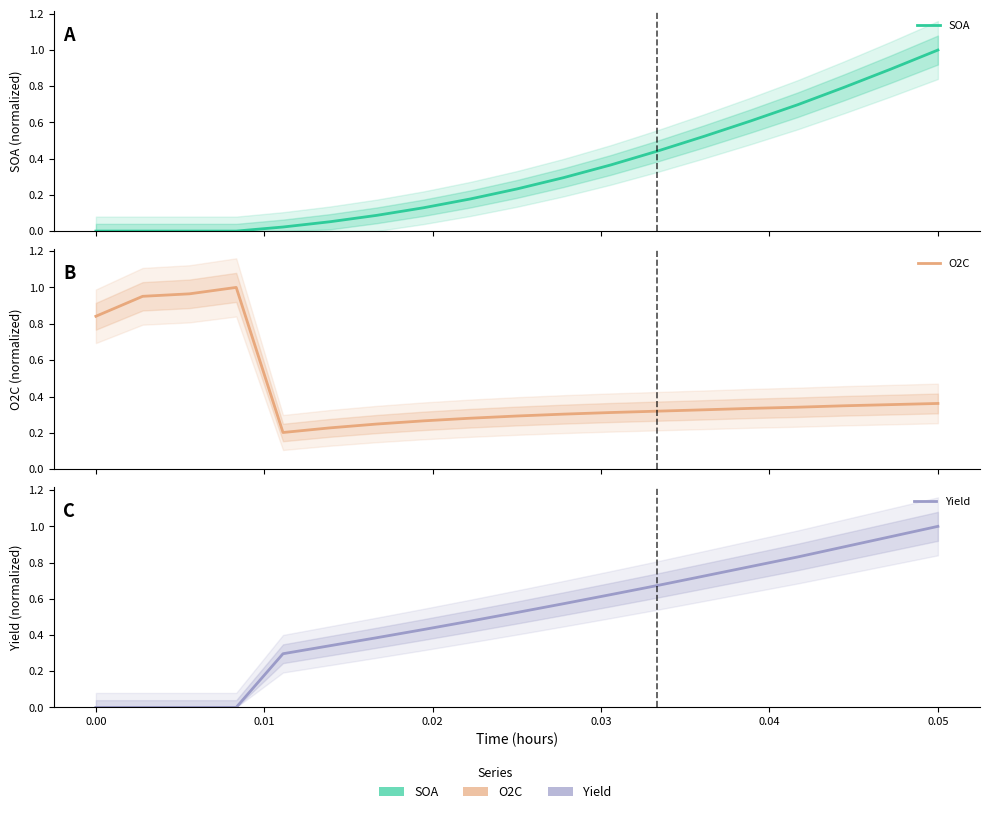

After their last crossing, which series has the higher values: O2C or Yield?

Yield